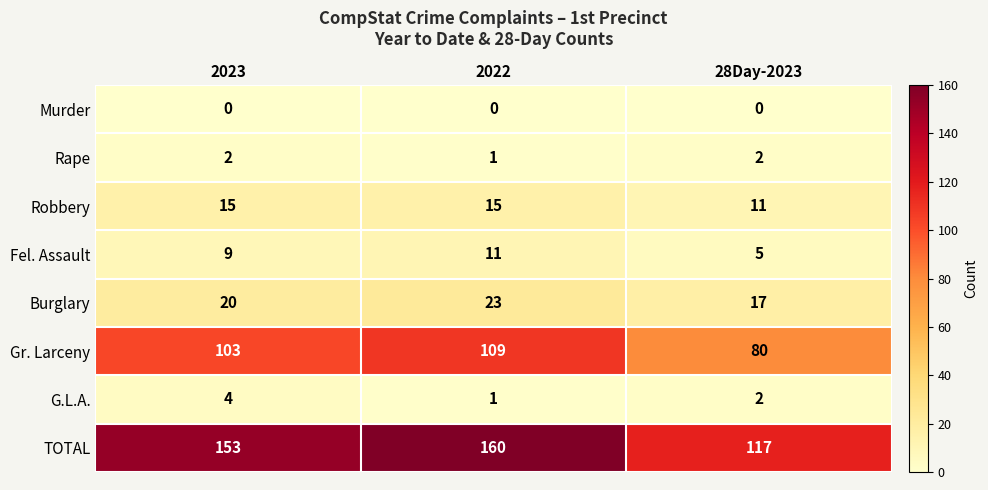

What is the total value across all series at 2022?

320